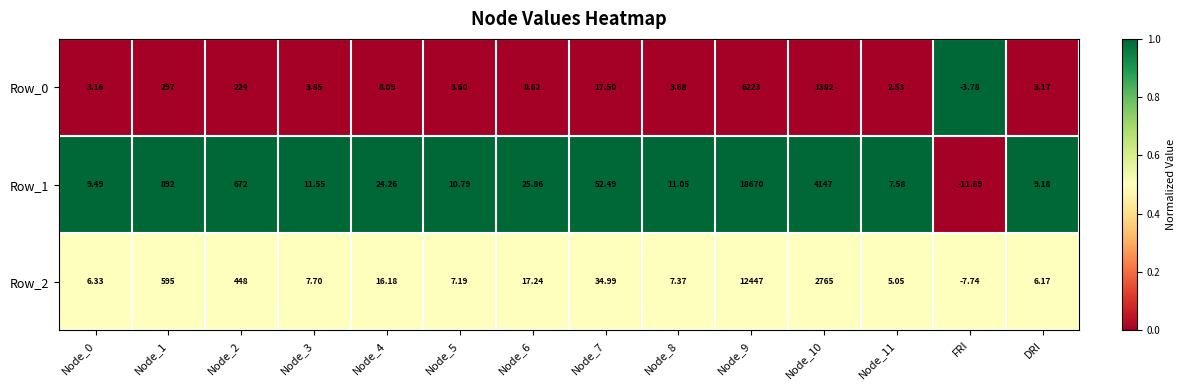

At which label does Row_1 reach its minimum?

FRI